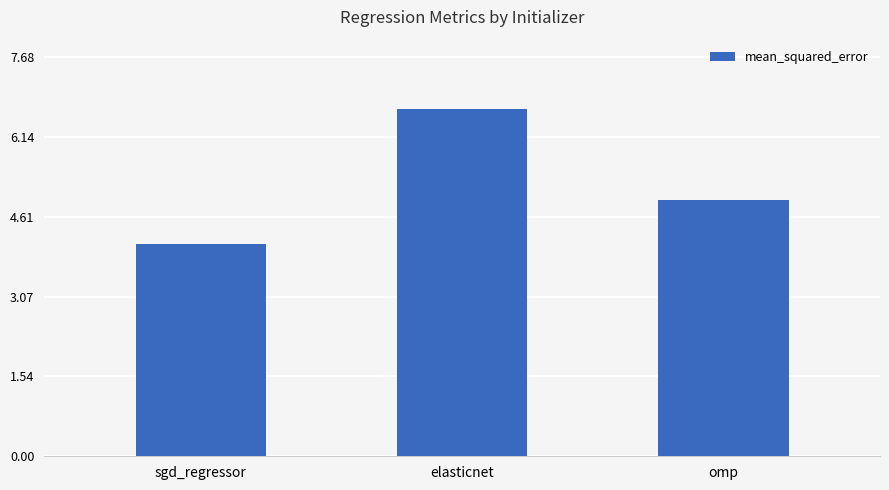

Reading left to right, extract all data points from this chart.

4.1	6.7	4.9